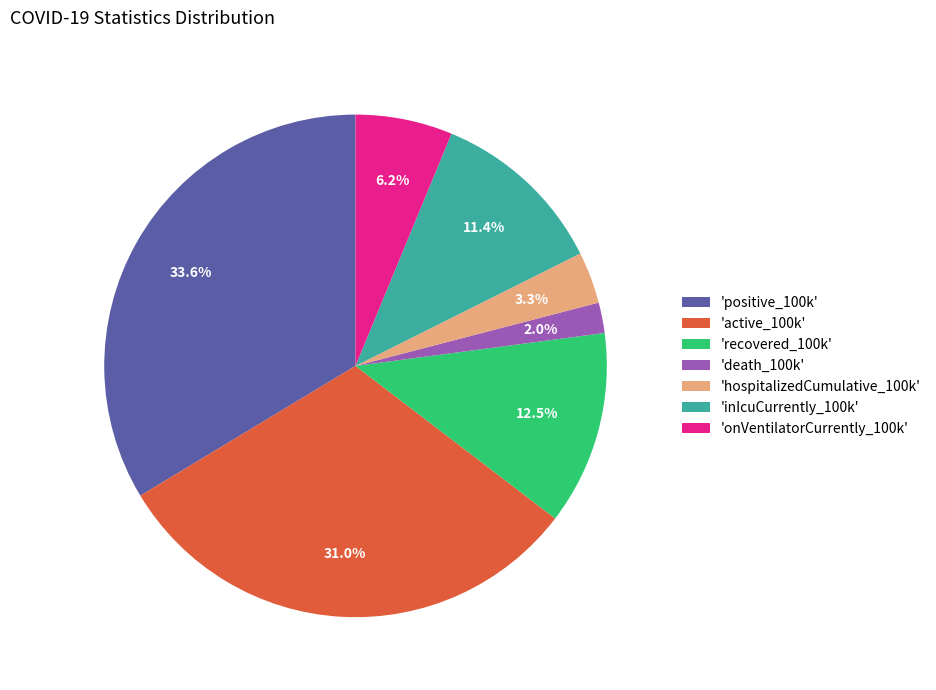

Does any single category account for the majority?

No